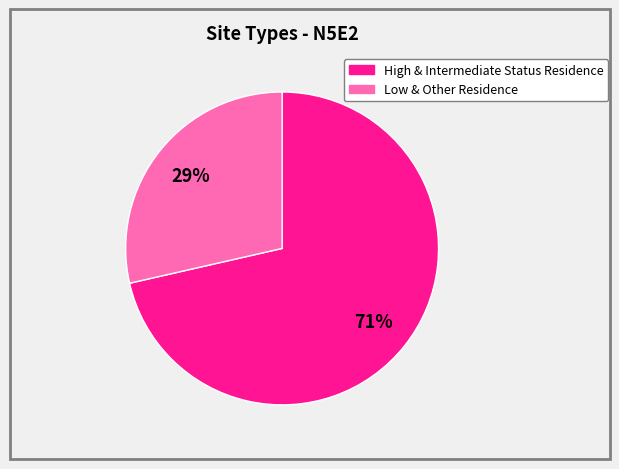

To the nearest percent, what is the average slice percentage?

50%